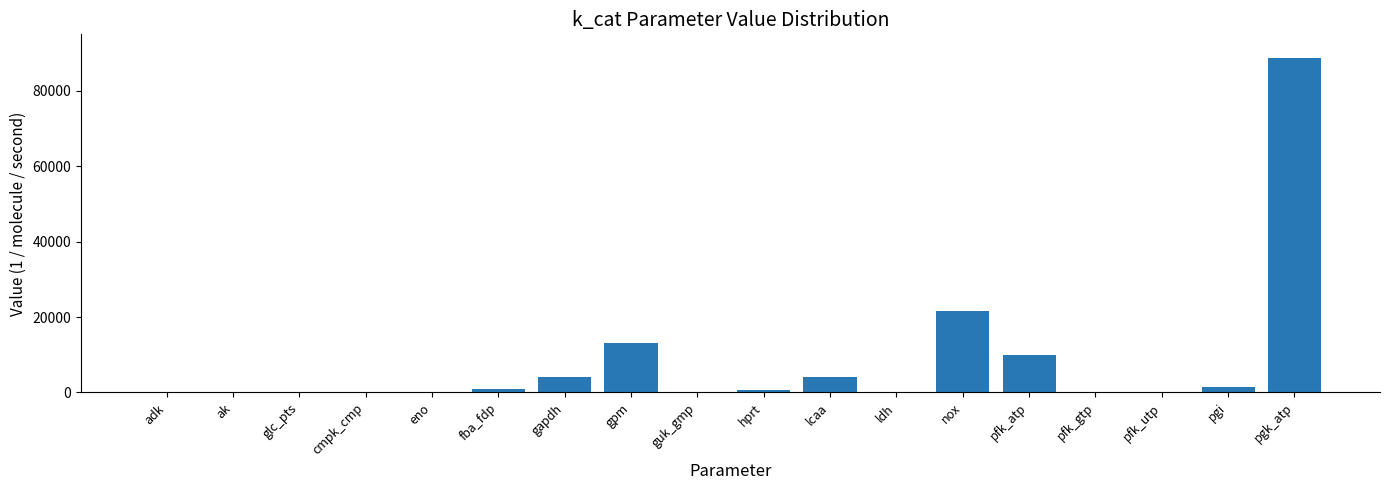

At which category does the chart reach its peak across all series?

pgk_atp